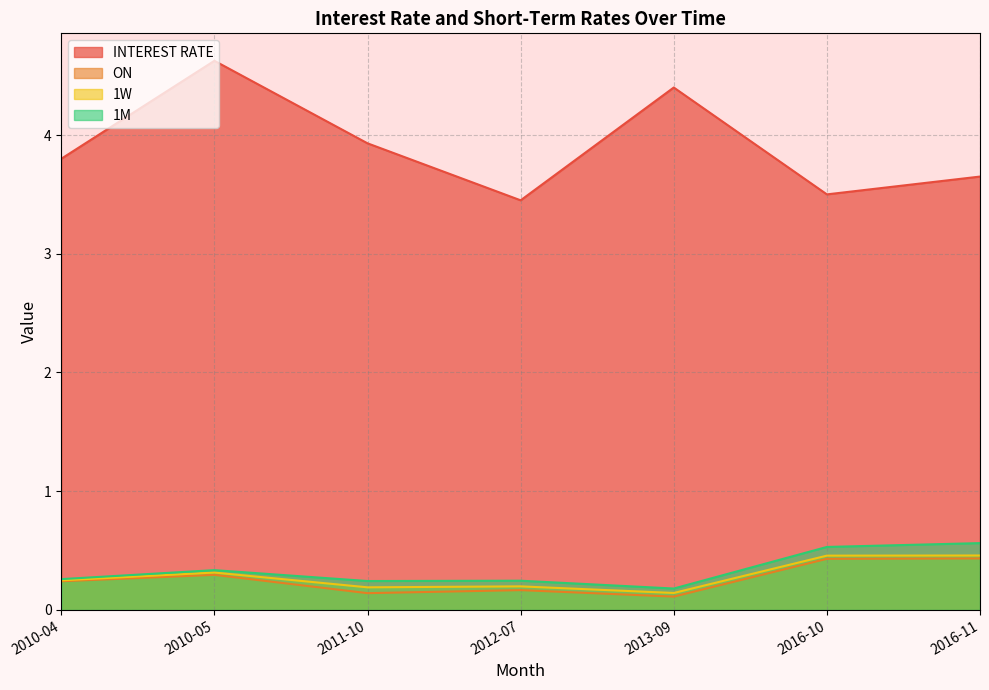

At 2012-07, list the series in order from smallest to largest.

ON, 1W, 1M, INTEREST RATE